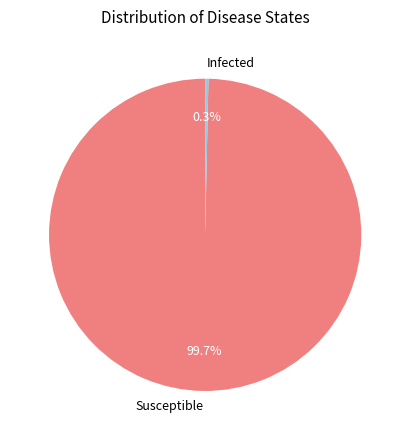

Between Infected and Susceptible, which is larger?

Susceptible